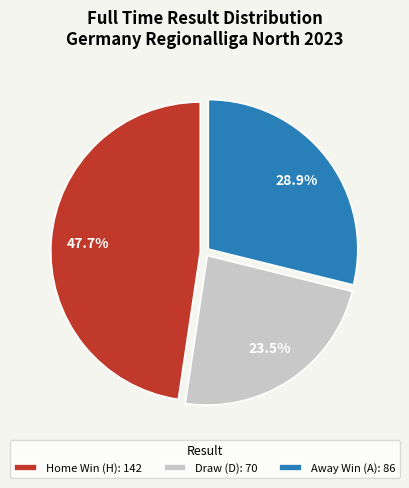

Which category has the biggest portion of the pie?

Home Win (H): 142